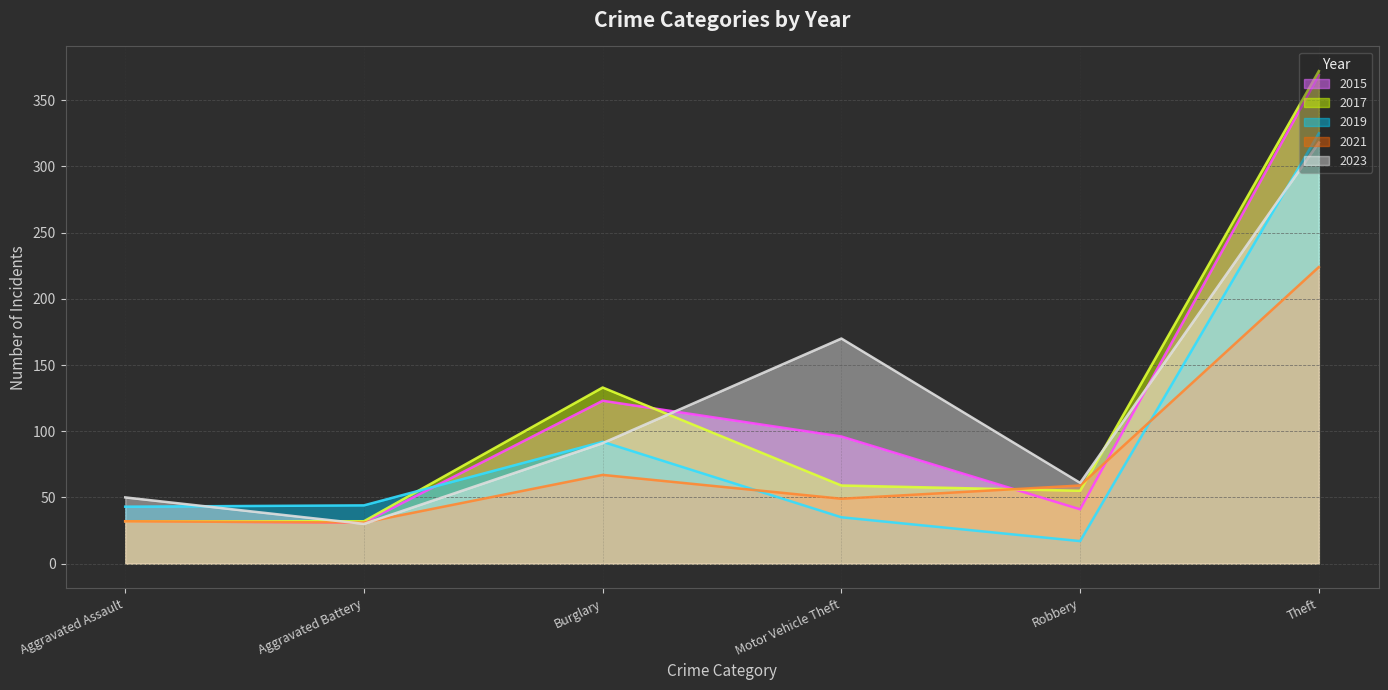

What is the label of the 3rd point from the right?

Motor Vehicle Theft